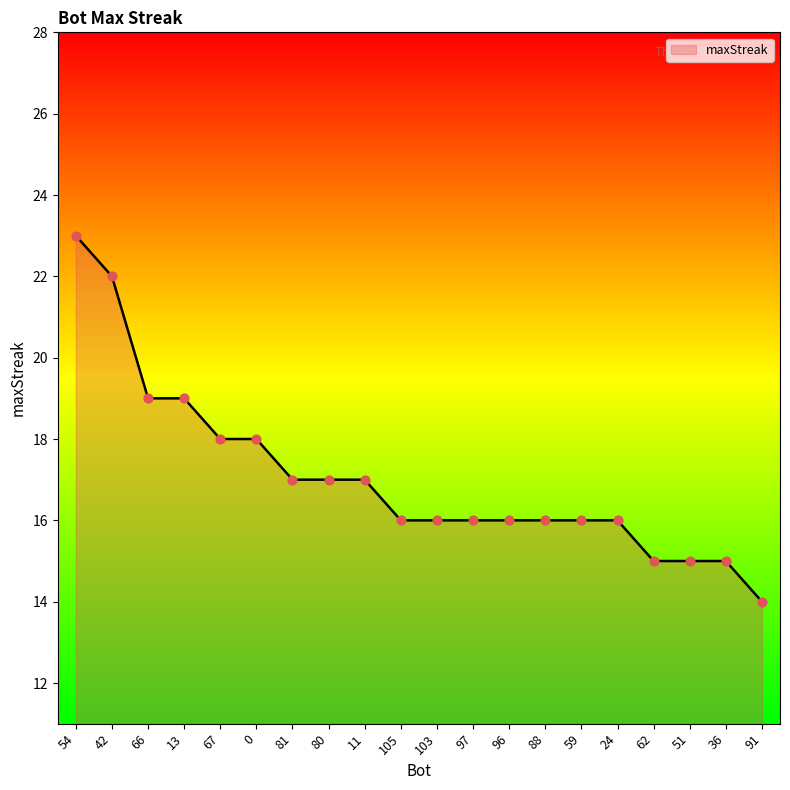

What is the ratio of the value at 91 to the value at 81?

0.8